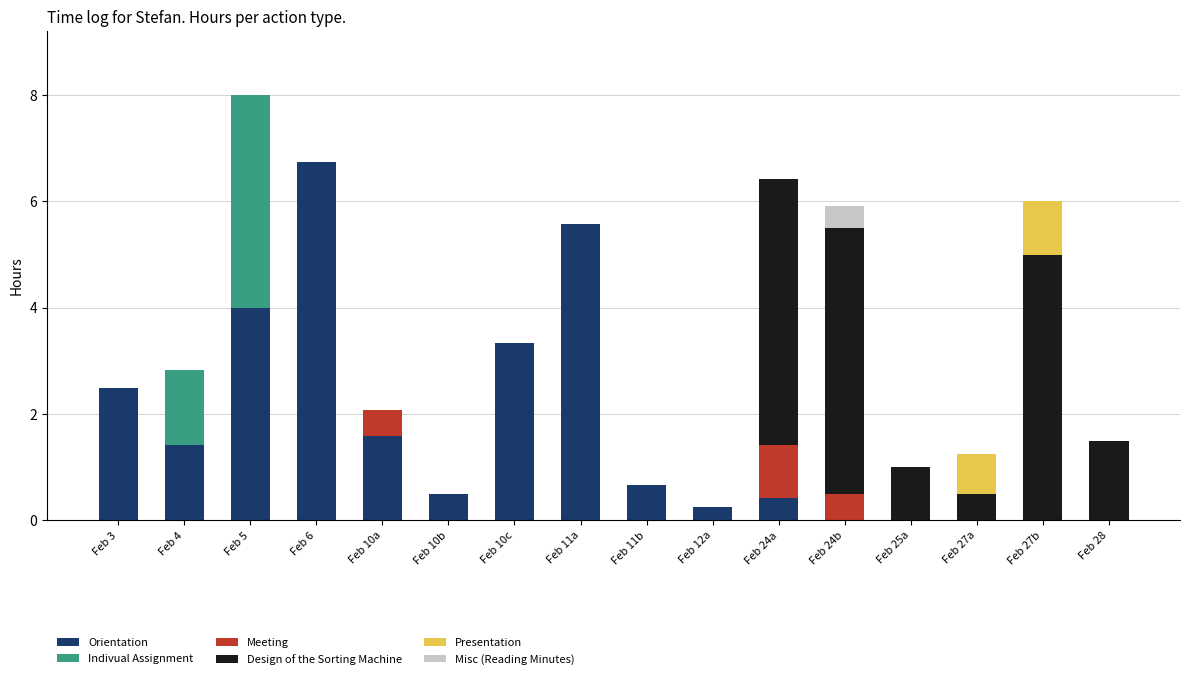

What is the maximum value for Orientation?

6.8